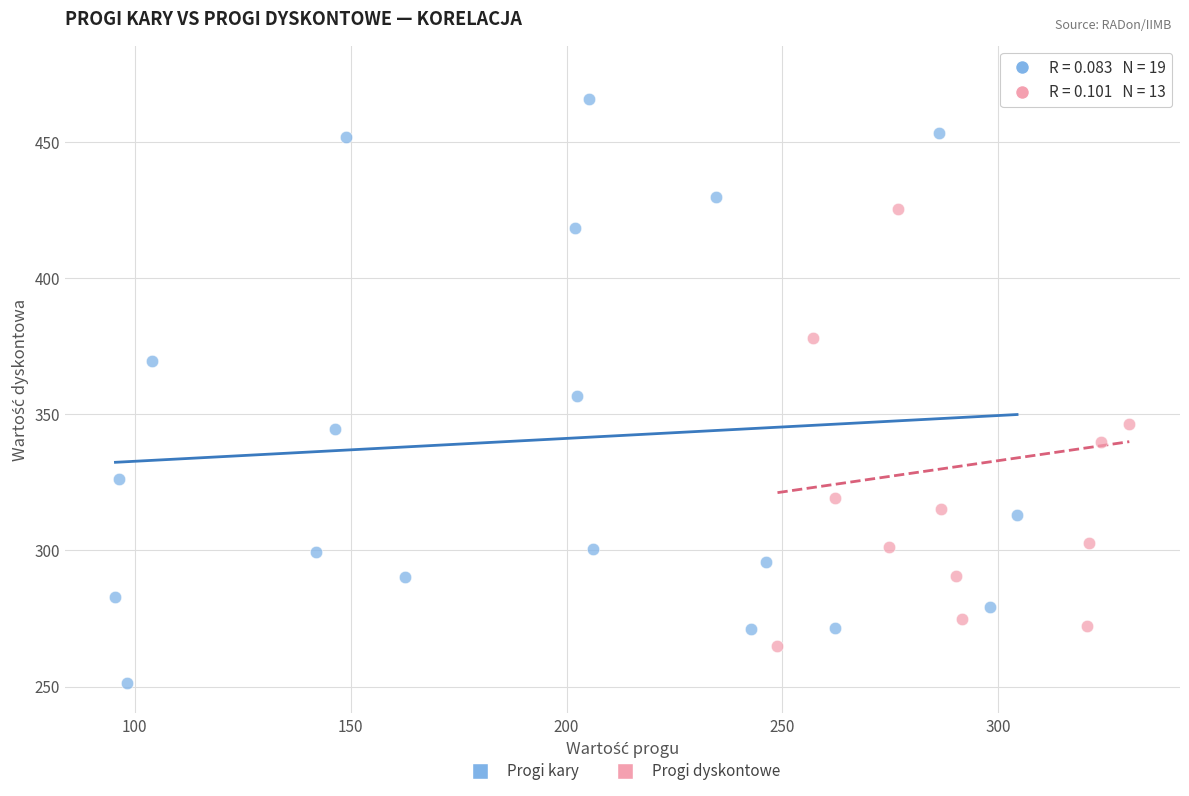

Which series contains the lowest Y value?

Progi kary